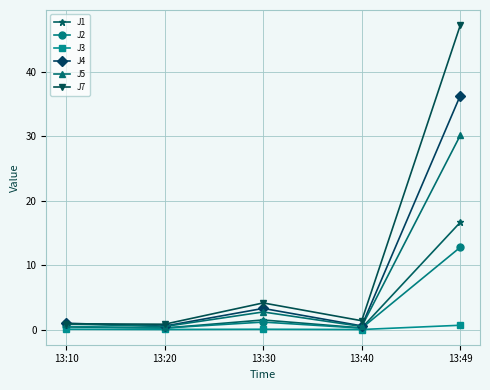

How many distinct data groups are displayed?

6